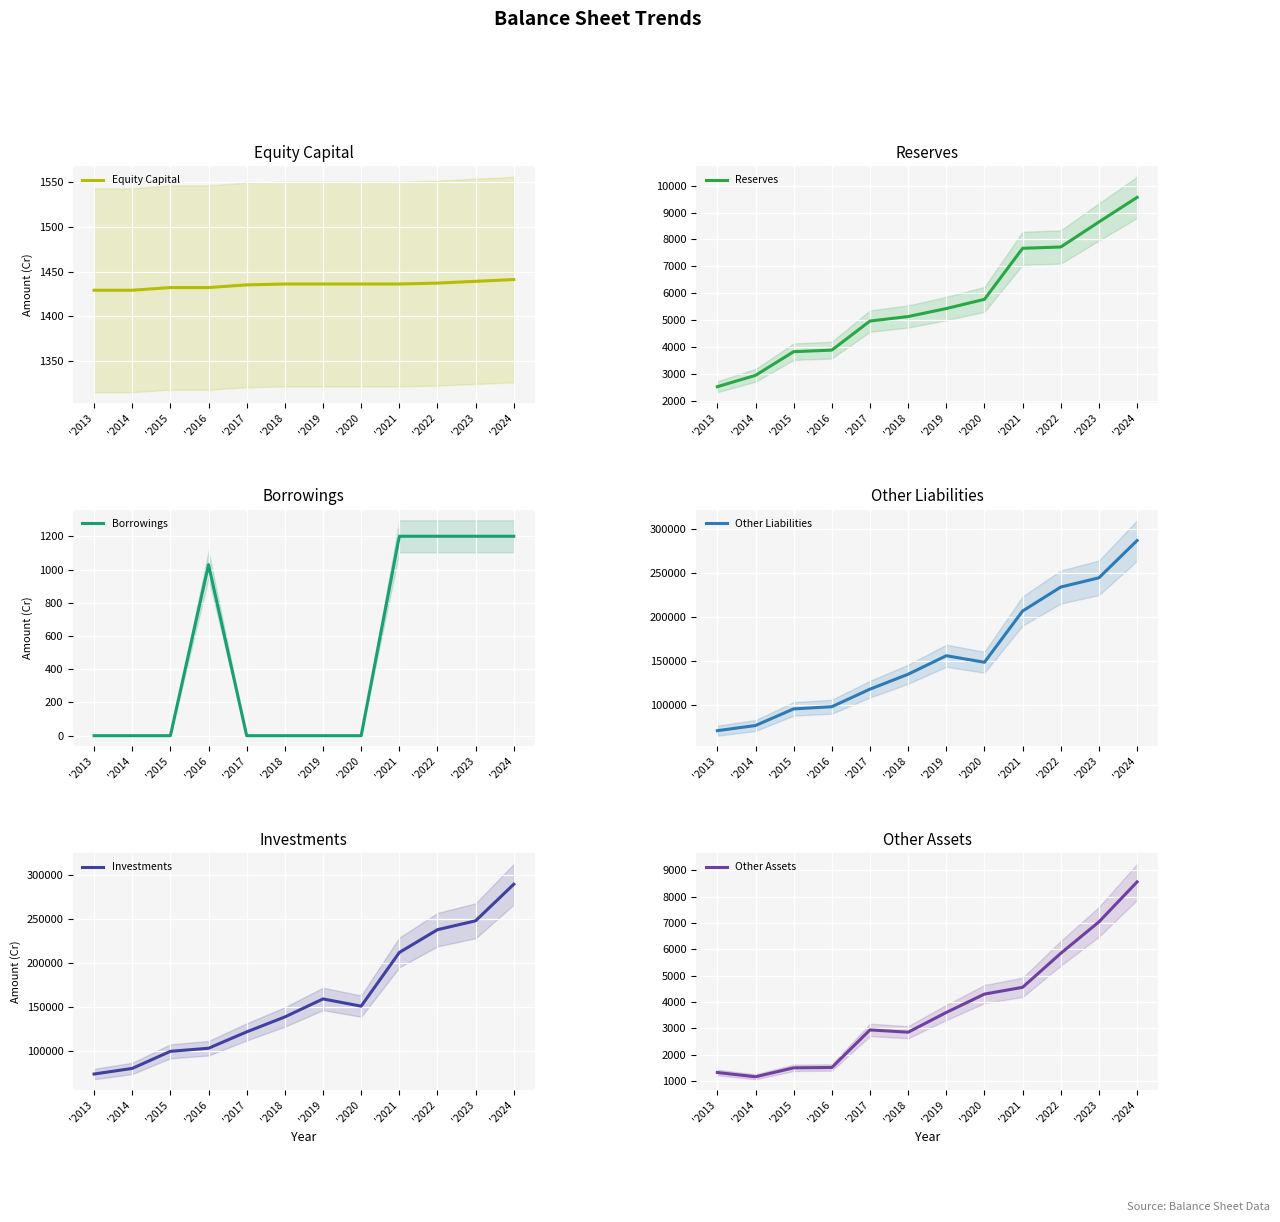

True or false: Other Liabilities and Investments intersect in this chart.

False